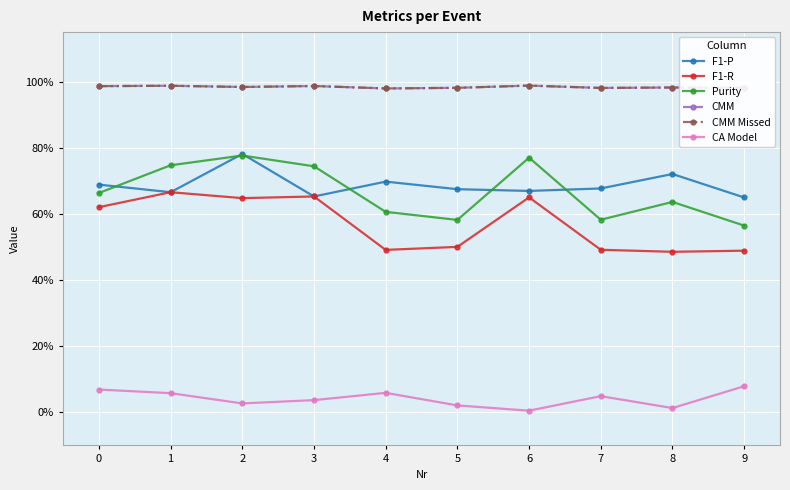

Is this an area chart (filled region under the line)?

No